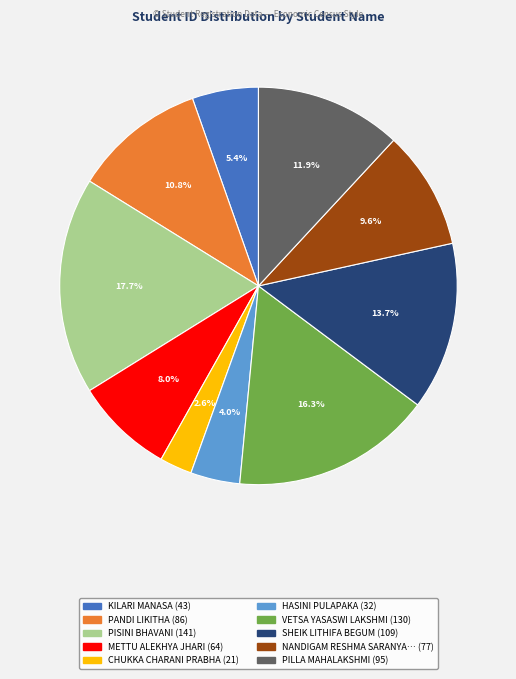

Is there any slice that represents more than half of the pie?

No